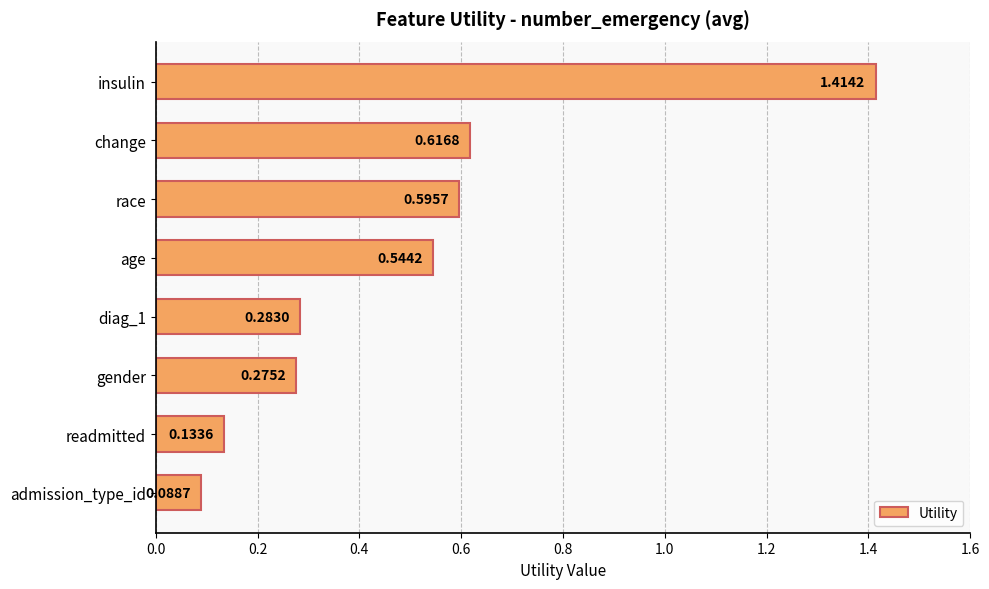

What is the sum of all values?

4.0